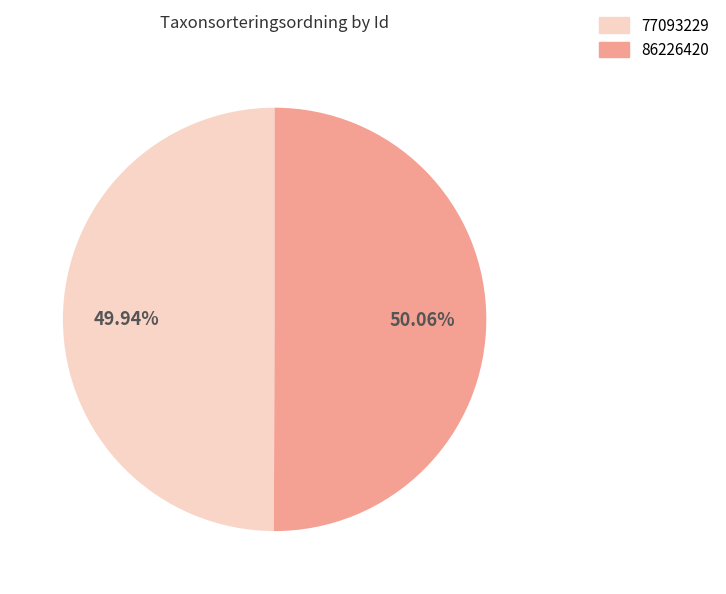

True or false: 86226420 accounts for 50% of the total.

True